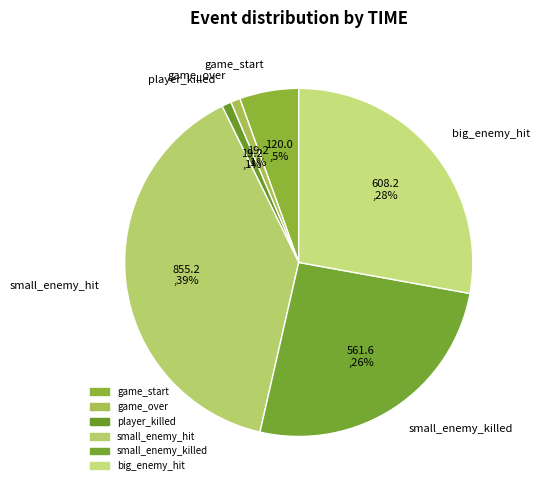

What percentage is the player_killed slice, to the nearest percent?

1%